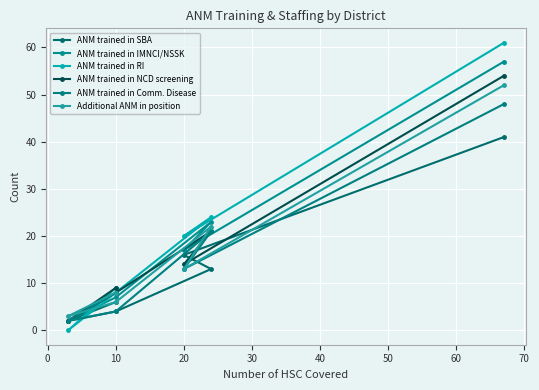

True or false: ANM trained in NCD screening and ANM trained in RI intersect in this chart.

False